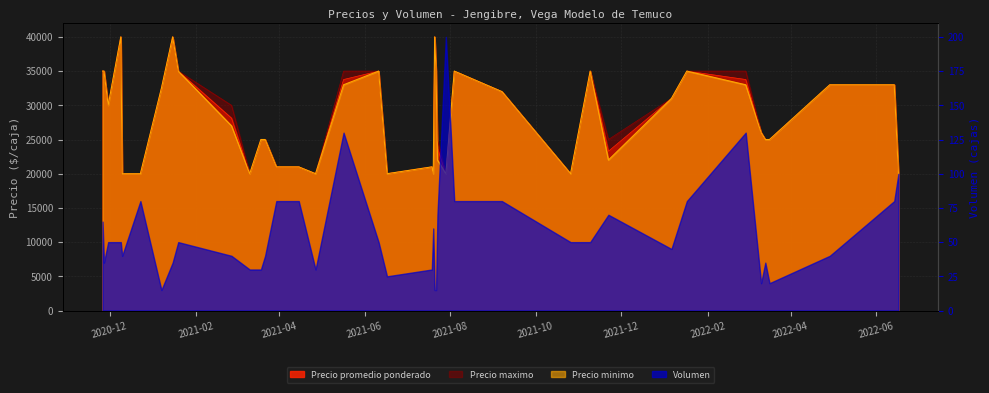

Is the value of Precio maximo at 2022-03-15 greater than the value of Precio minimo at 2022-02-28?

No